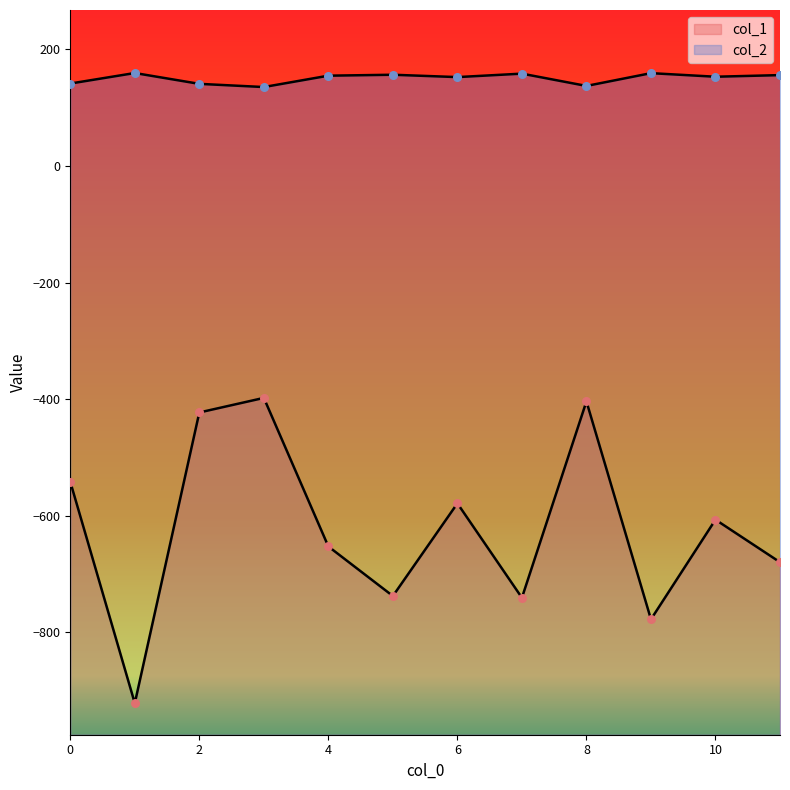

Which series reaches the minimum Y coordinate?

col_1